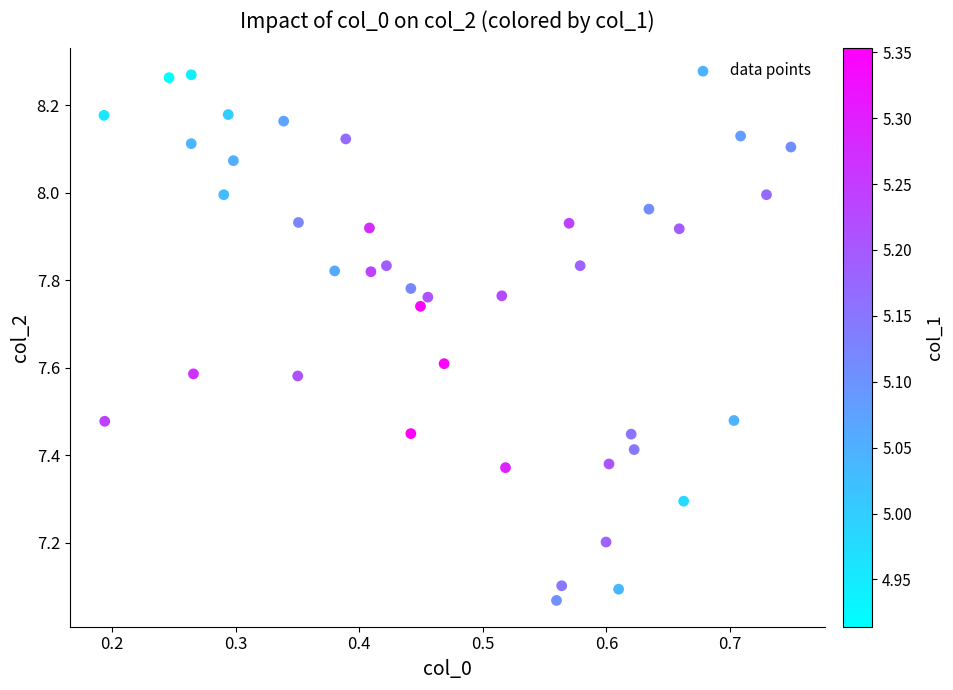

What is the range of X values (max minus min)?

0.6